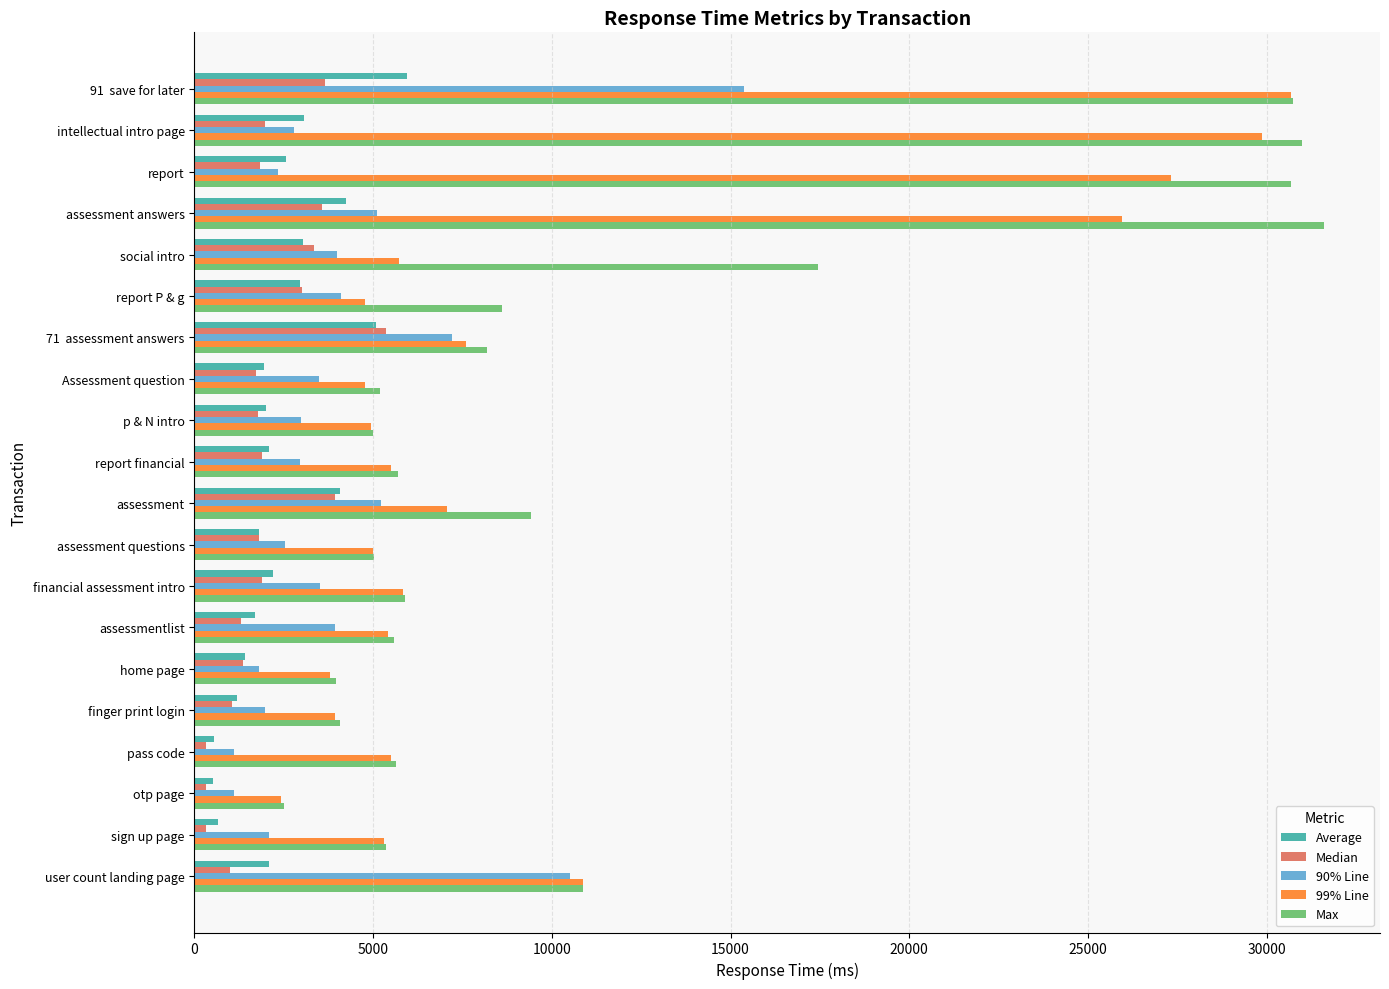

How many data points does each series have?

20